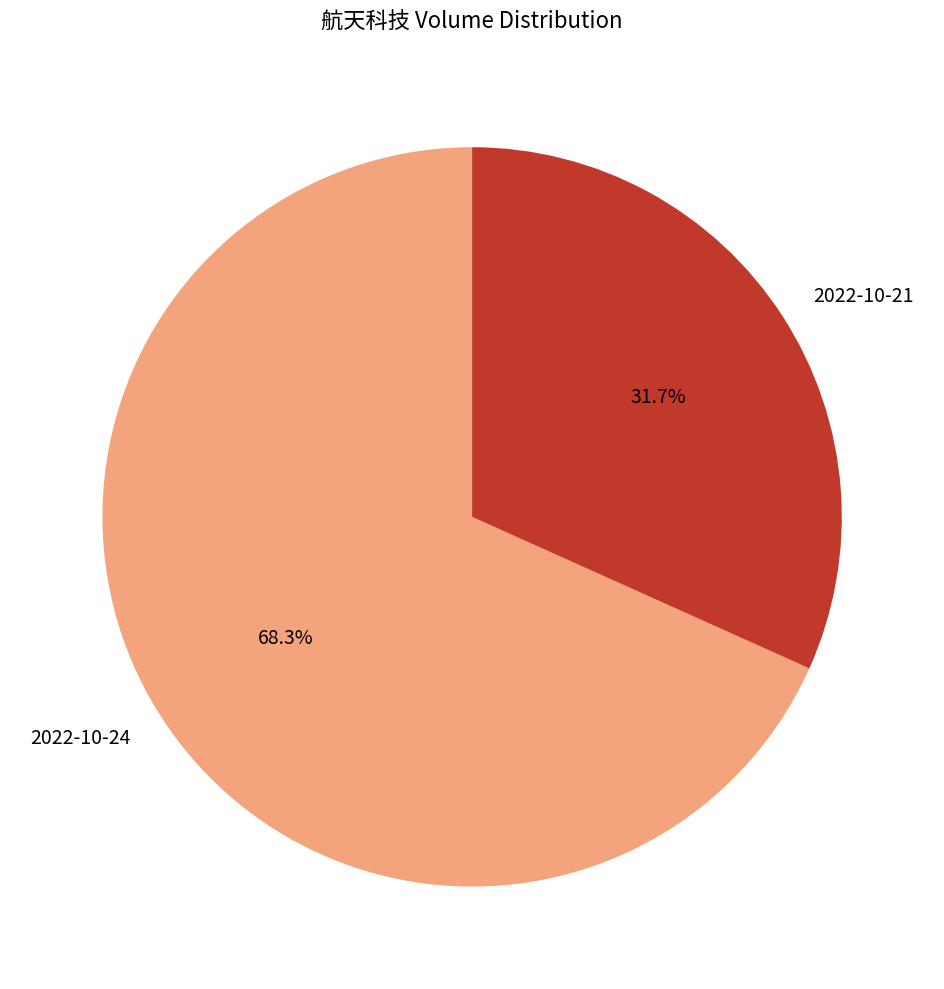

To the nearest percent, what percentage of the pie is 2022-10-24?

68%